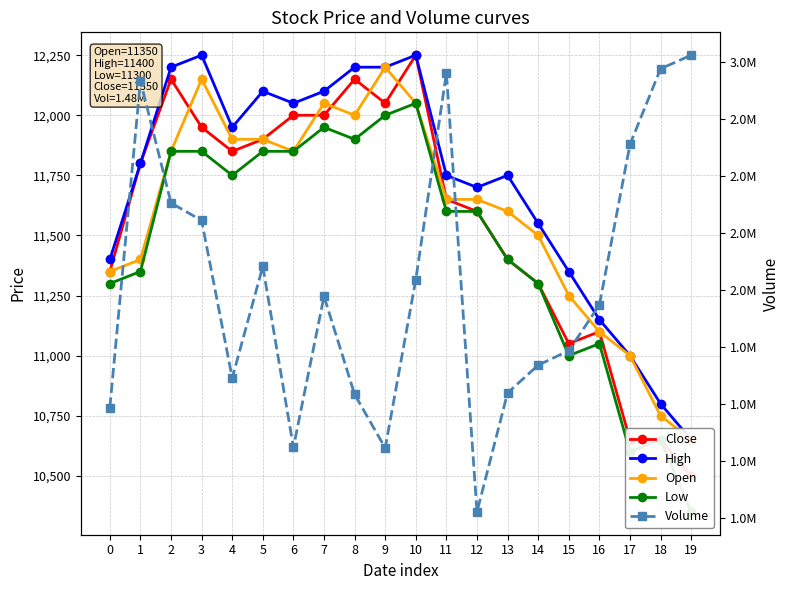

What is the total value across all series at 18?

3014969